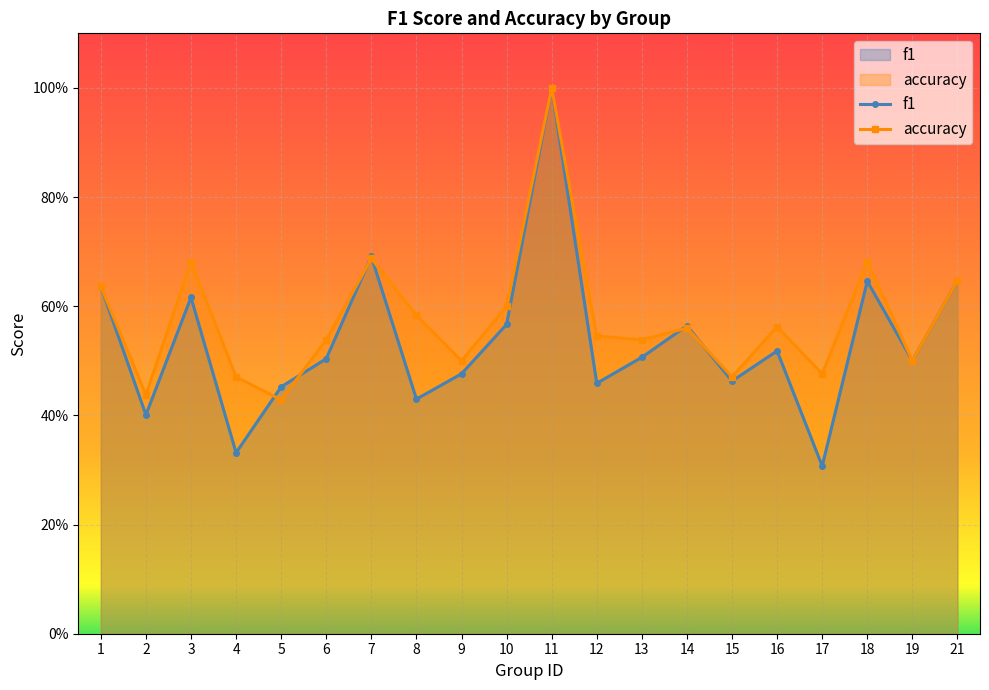

What value does the accuracy series have at 2?

0.4